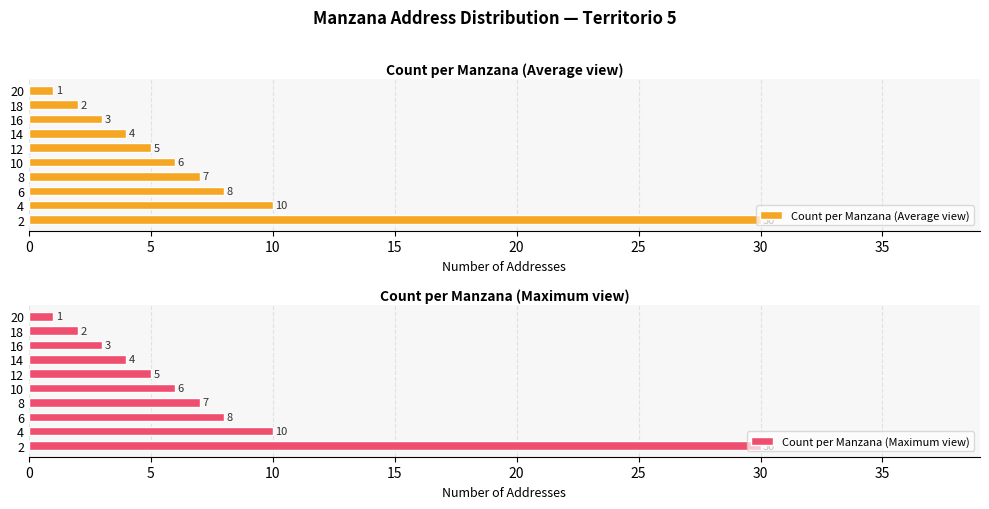

What is the highest value of the Count per Manzana (Maximum view) series?

30